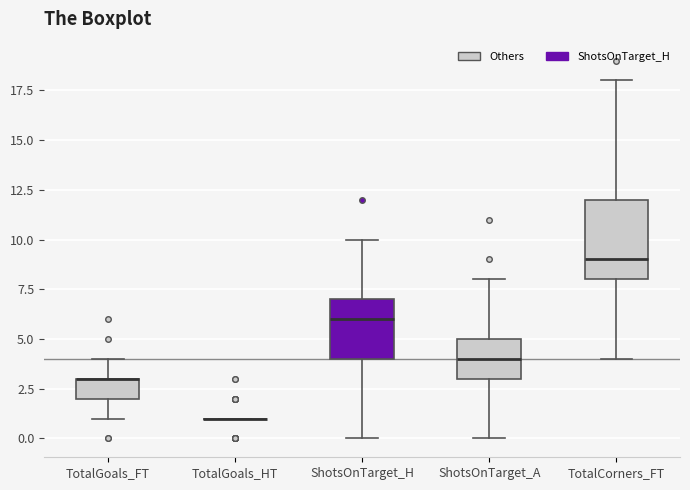

Where is the lower edge of the box for TotalGoals_FT on the y-axis? The values are not printed on the chart, so give them approximately, as read against the axis.

2